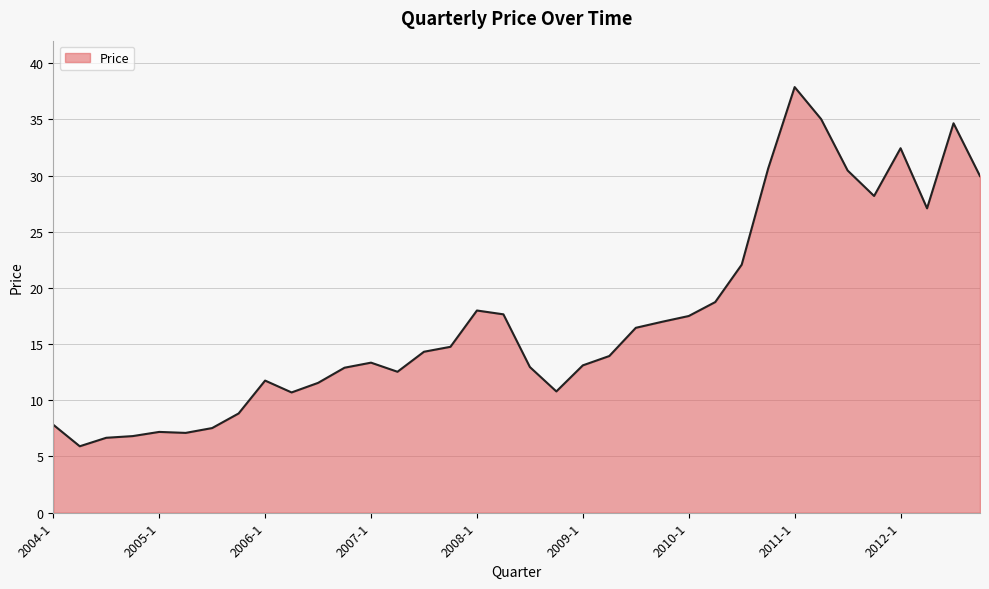

What is the greatest value displayed?

37.9